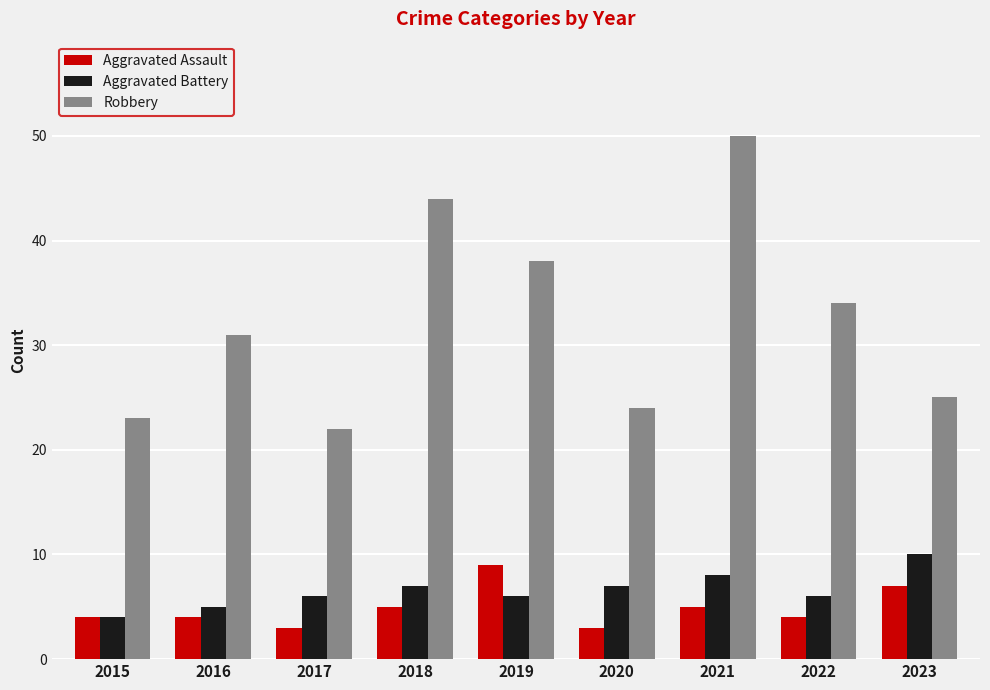

Reading right to left, transcribe all the data shown in this chart.

Aggravated Assault: 2023=7	2022=4	2021=5	2020=3	2019=9	2018=5	2017=3	2016=4	2015=4
Aggravated Battery: 2023=10	2022=6	2021=8	2020=7	2019=6	2018=7	2017=6	2016=5	2015=4
Robbery: 2023=25	2022=34	2021=50	2020=24	2019=38	2018=44	2017=22	2016=31	2015=23